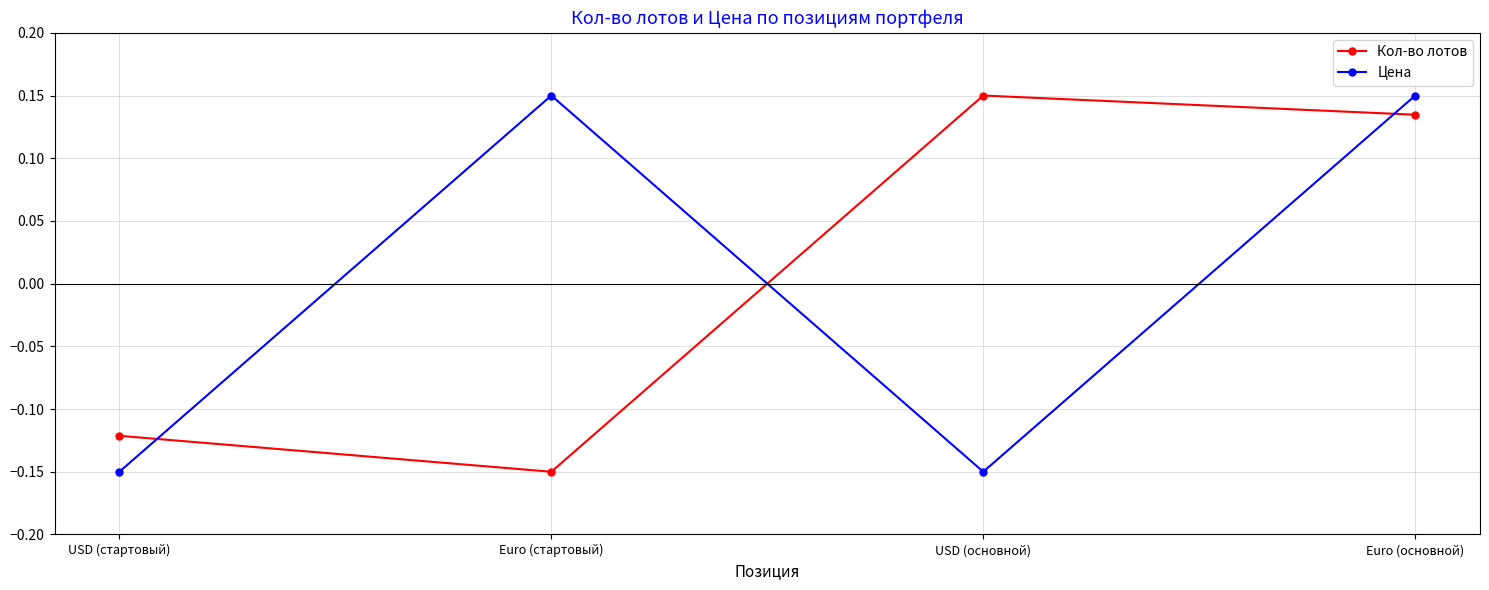

What is the total value across all series at Euro (основной)?

0.3